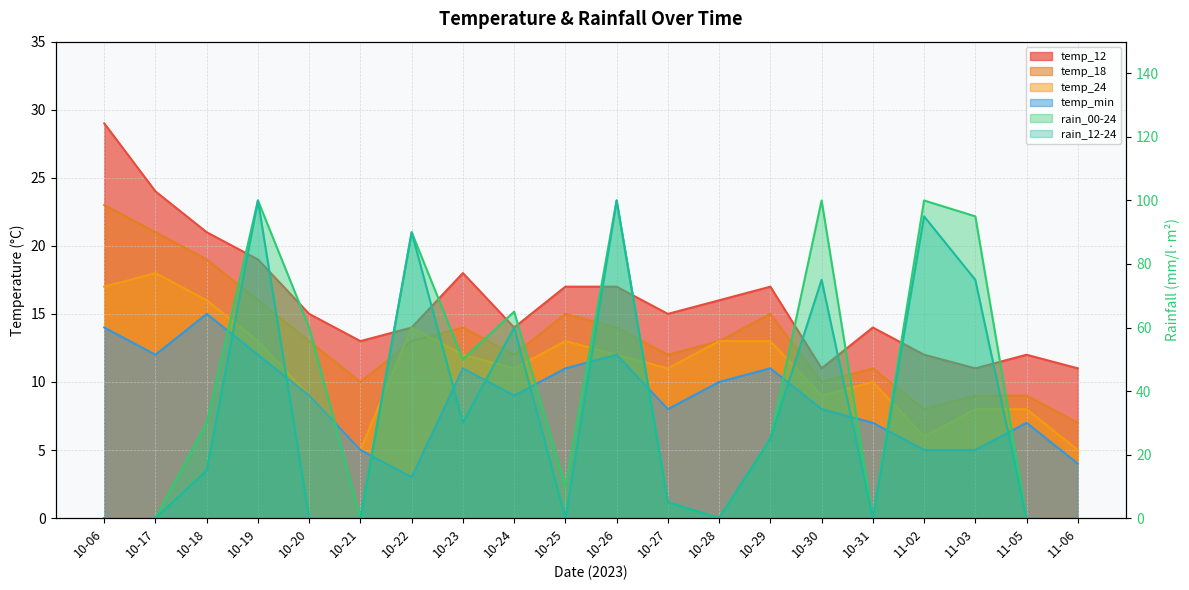

Rank the series at 10-26 from lowest to highest value.

temp_24, temp_min, temp_18, temp_12, rain_00-24, rain_12-24